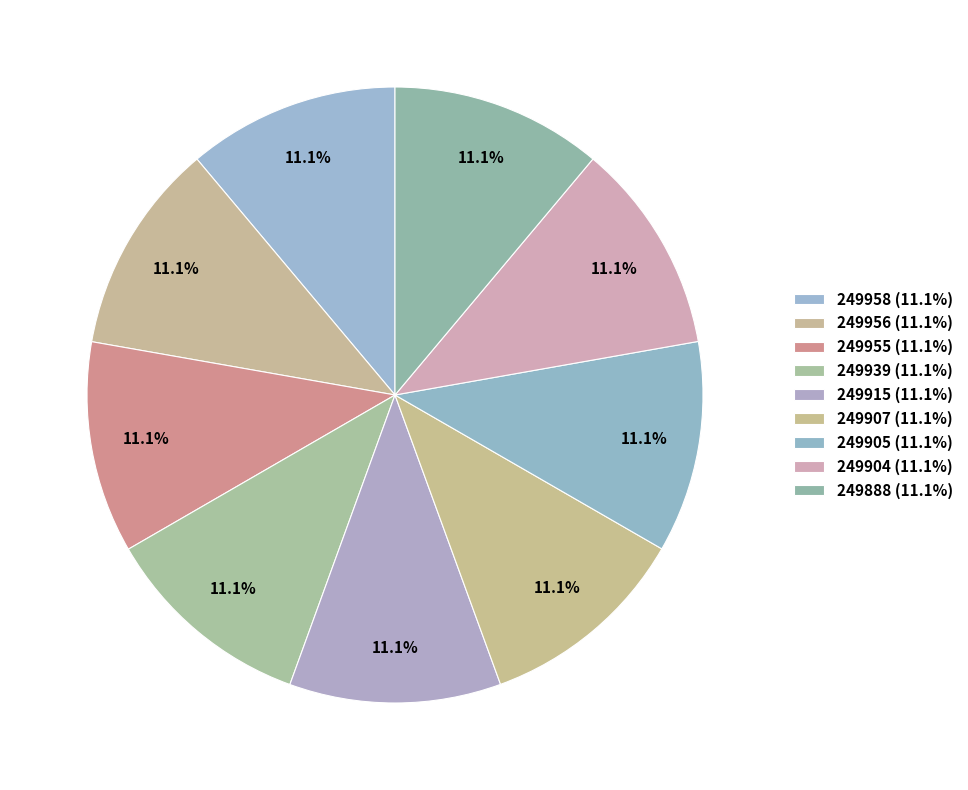

How many segments does this pie chart have?

9